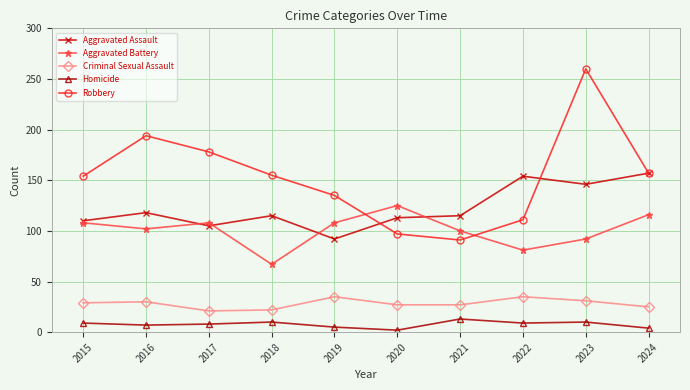

List the series in order of their peak value, highest first.

Robbery, Aggravated Assault, Aggravated Battery, Criminal Sexual Assault, Homicide